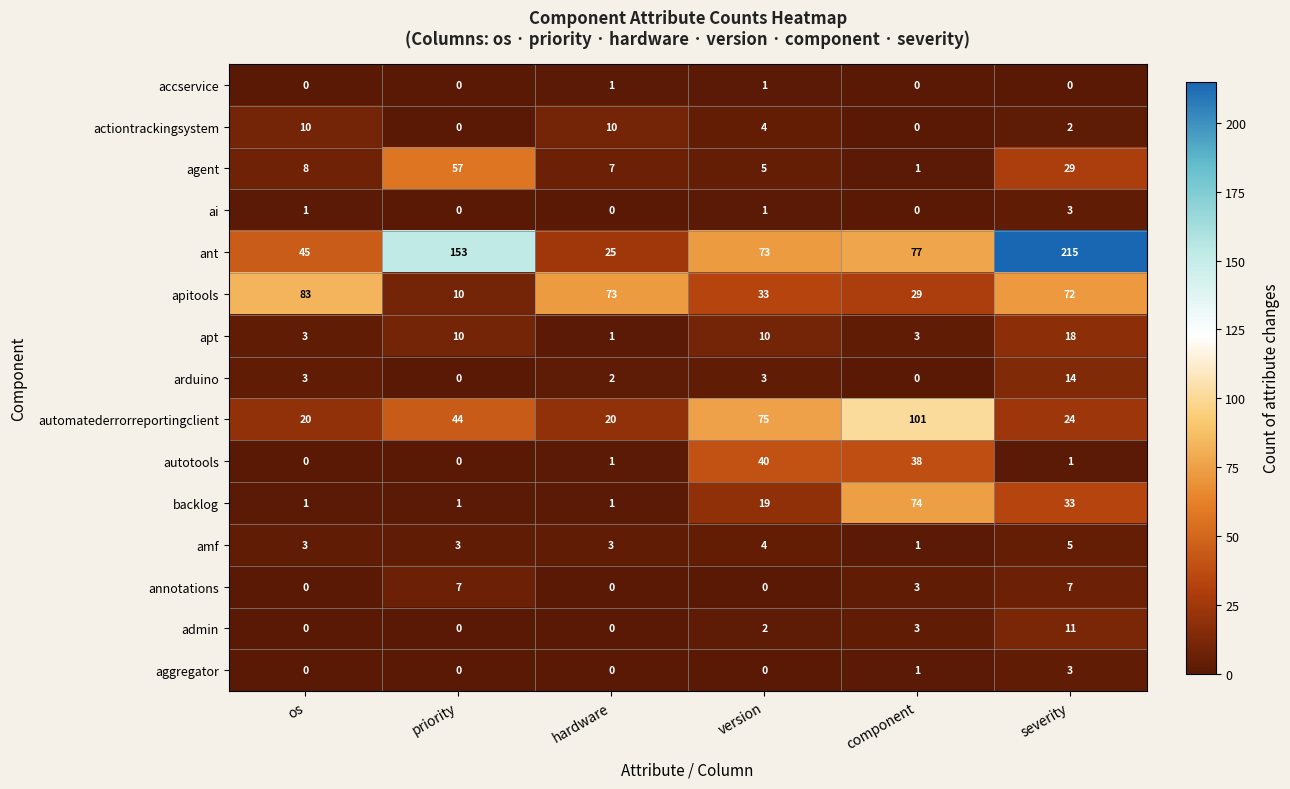

What is the difference between the maximum and minimum values in the amf series?

4